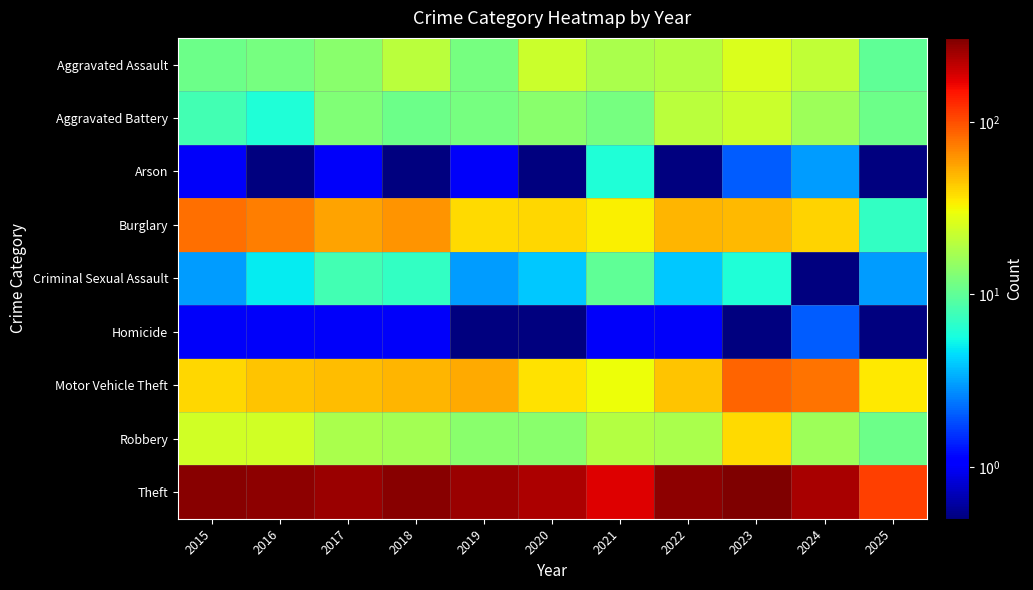

How many series are shown in this chart?

9